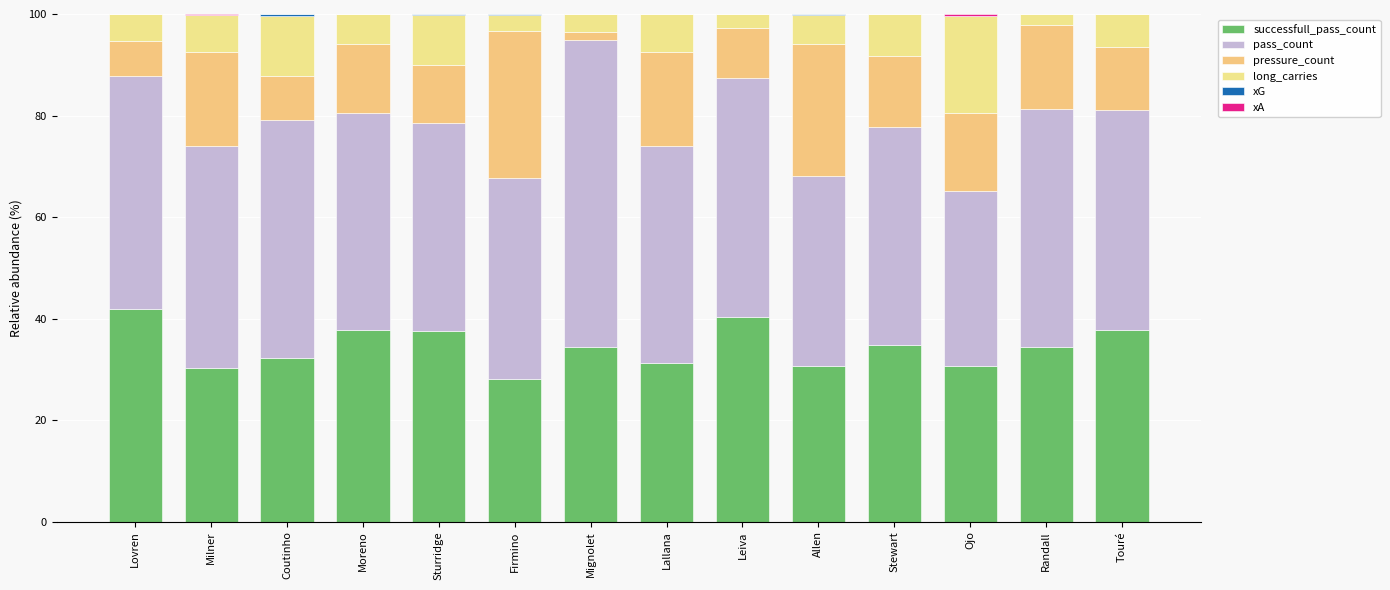

The value of xG at Allen is 0.2. True or false?

True